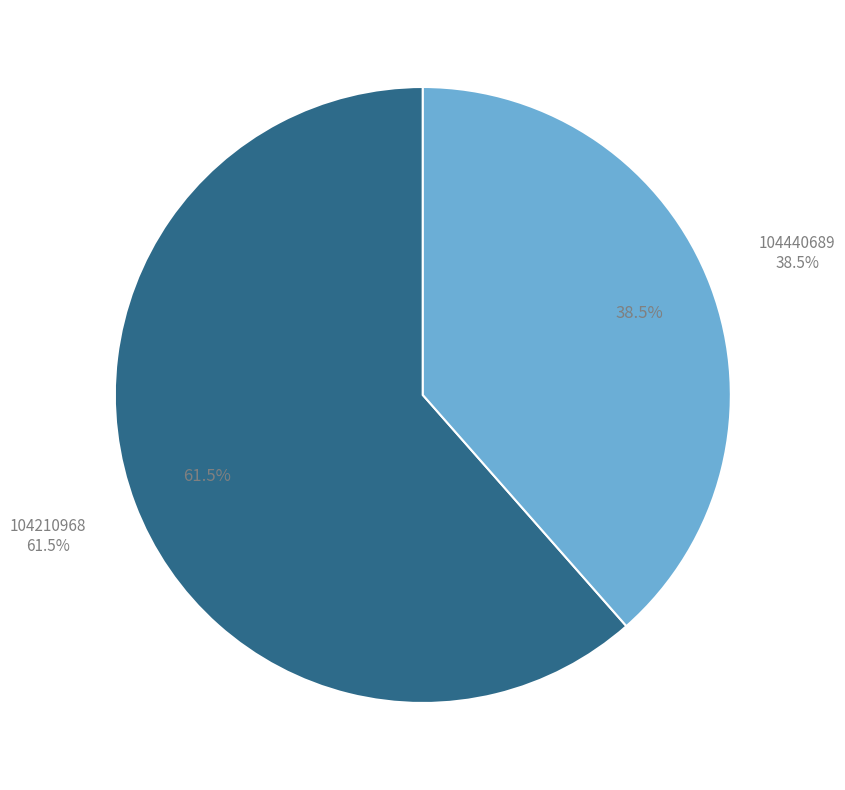

To the nearest percent, what is the difference between the largest and smallest slice percentages?

23%